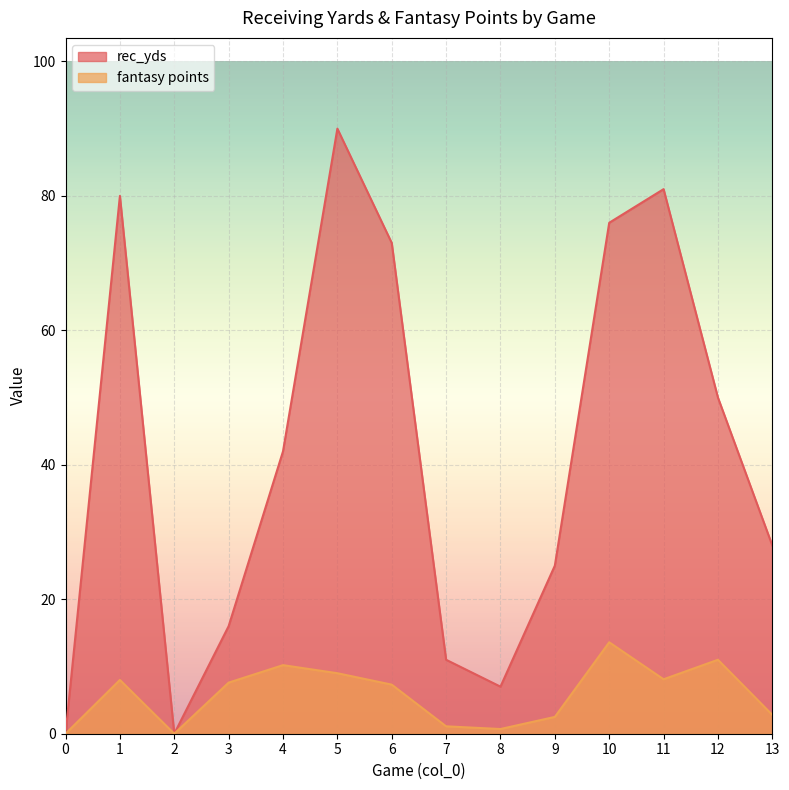

At 6, list the series in order from smallest to largest.

fantasy points, rec_yds